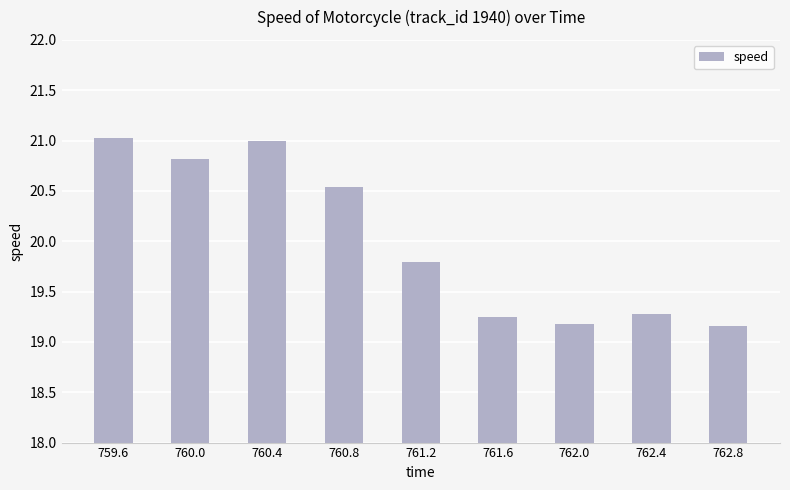

Which has a higher value, 759.6 or 762.0?

759.6